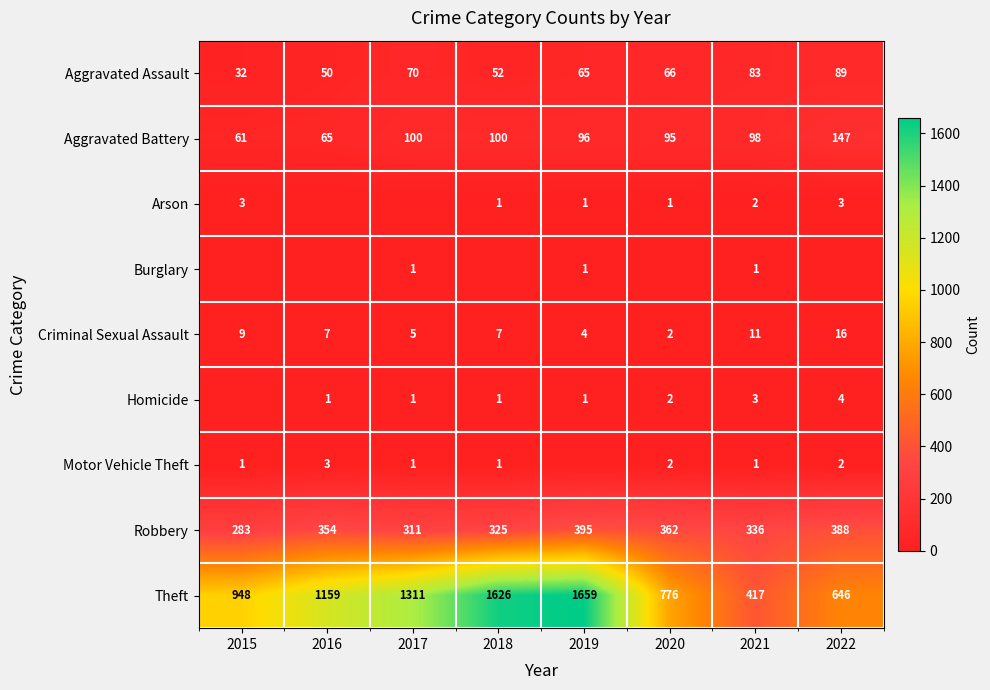

The Robbery series shows 219 at 2019. True or false?

False